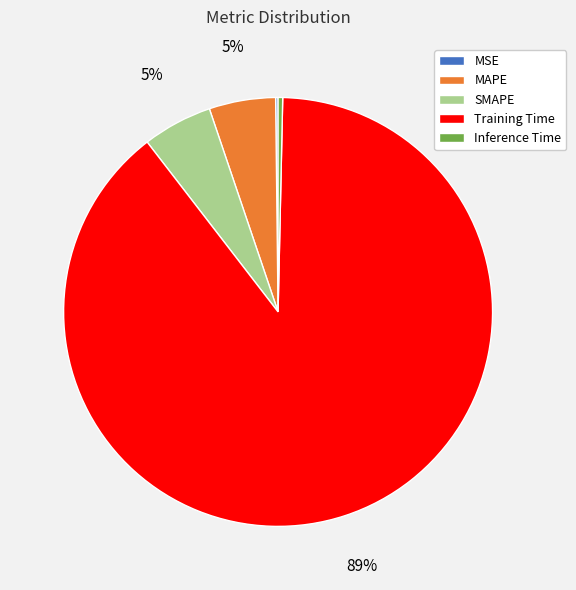

Is there any slice that represents more than half of the pie?

Yes